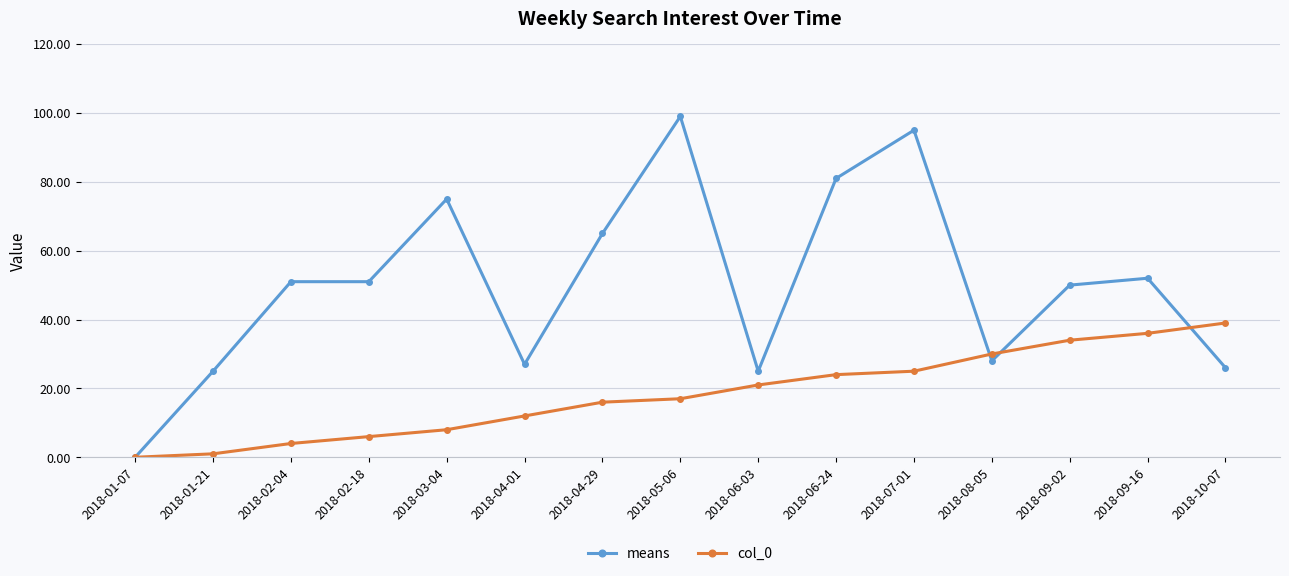

Between 2018-03-04 and 2018-05-06, which series saw the biggest shift?

means